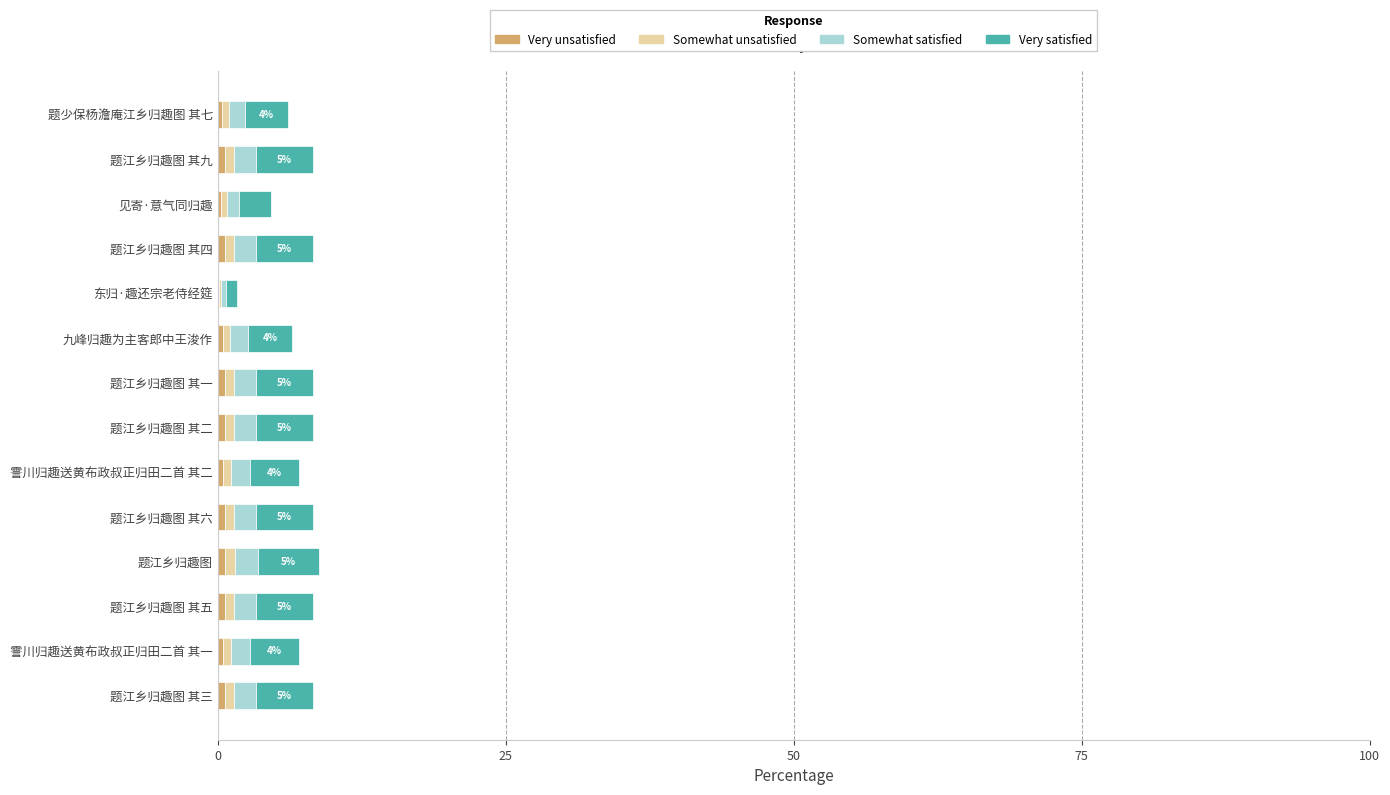

How many distinct data groups are displayed?

4